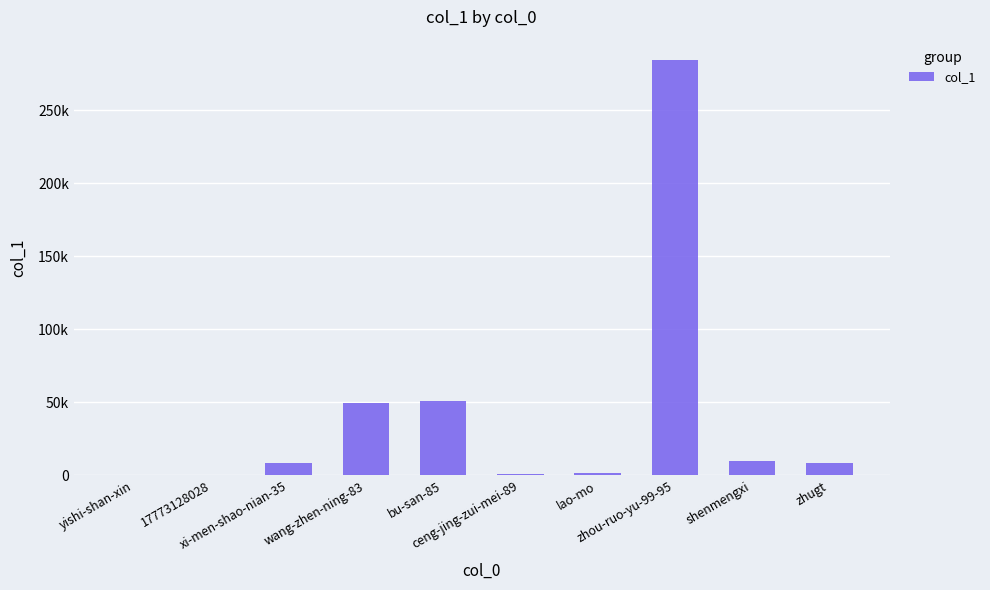

What is the average value?

41461